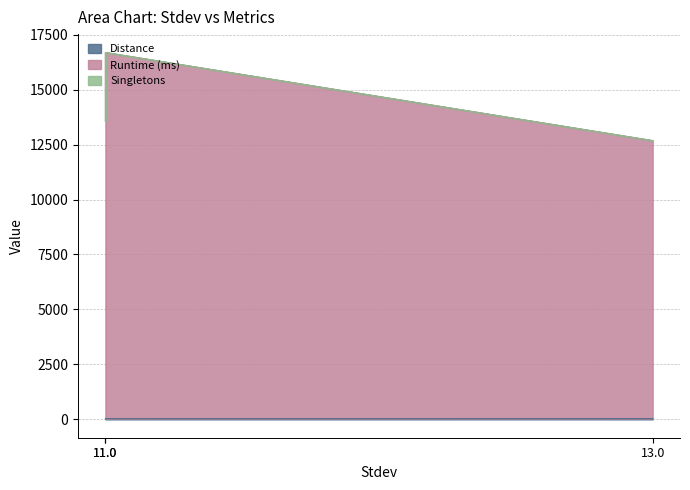

Which has a higher value, 11.0 or 11.0?

11.0